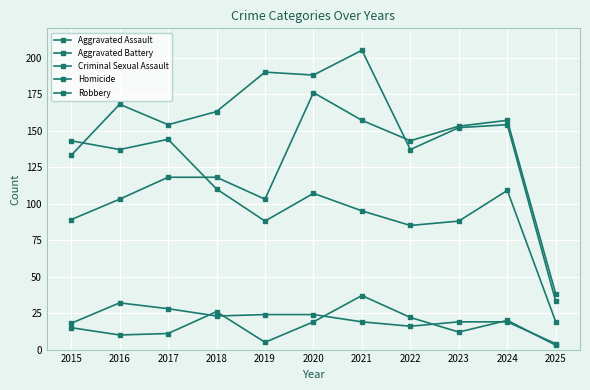

How many distinct data groups are displayed?

5